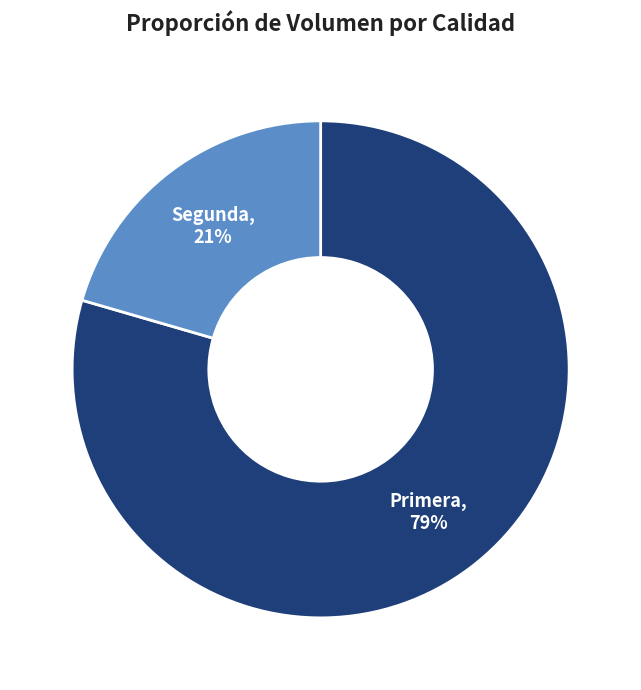

Count the number of slices in the pie.

2